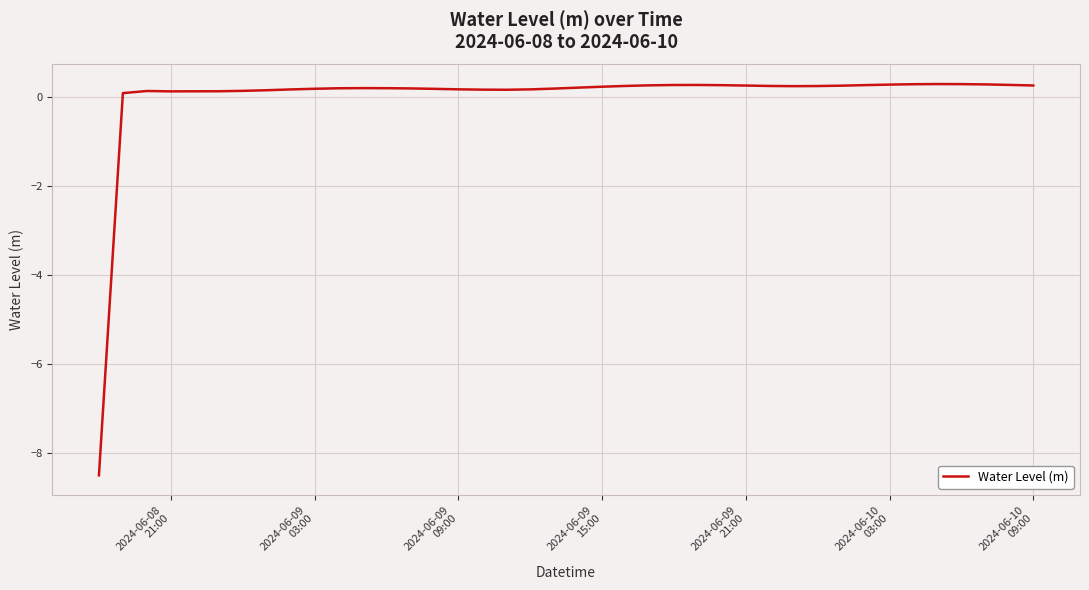

What is the minimum value shown in the chart?

-8.5